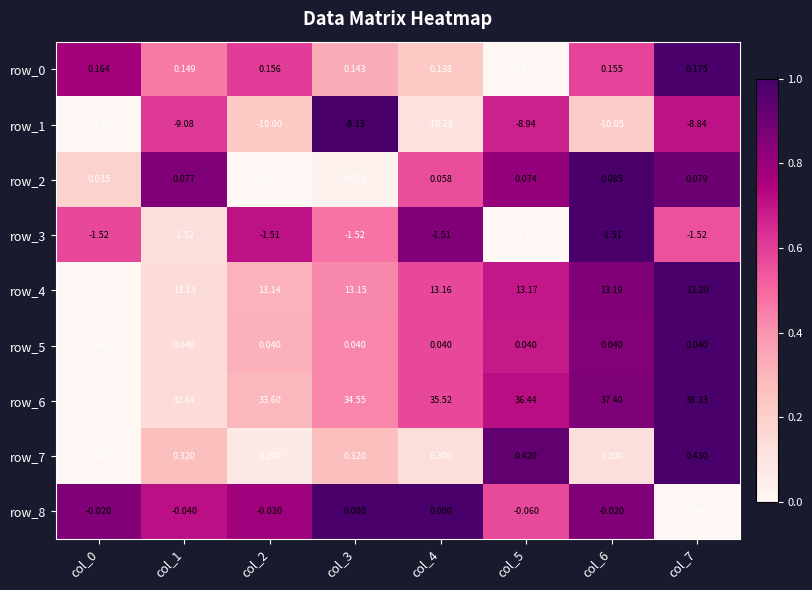

List the labels in order of row_6 value, largest first.

col_7, col_6, col_5, col_4, col_3, col_2, col_1, col_0